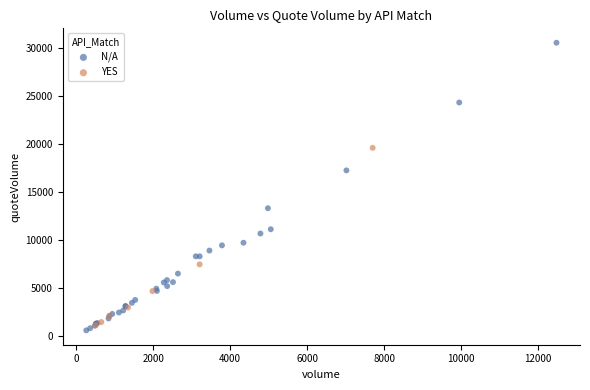

Which series has the largest Y range (max minus min)?

N/A